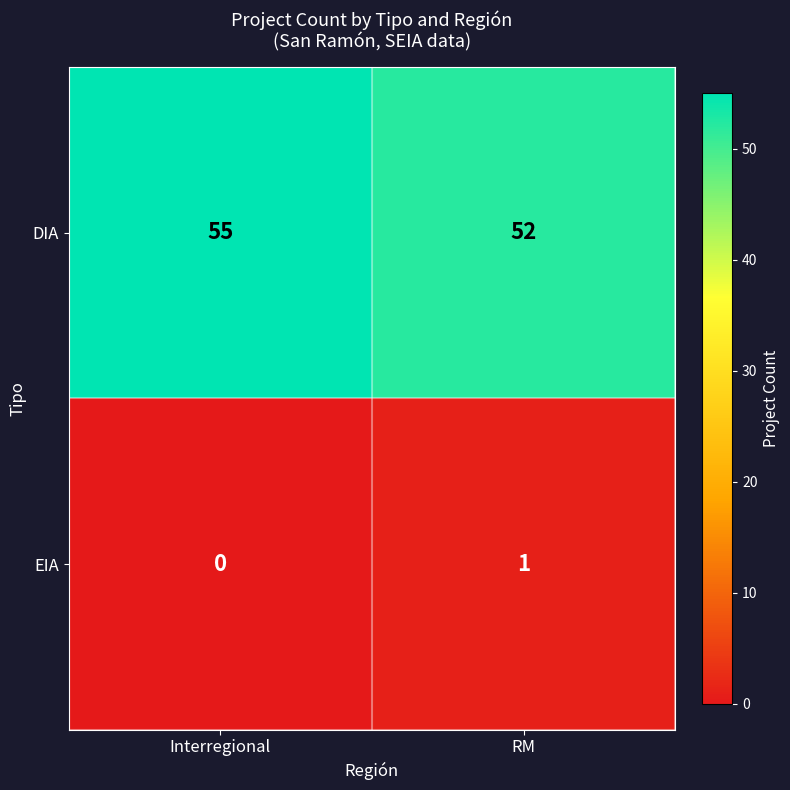

Which series has the widest spread of values?

DIA